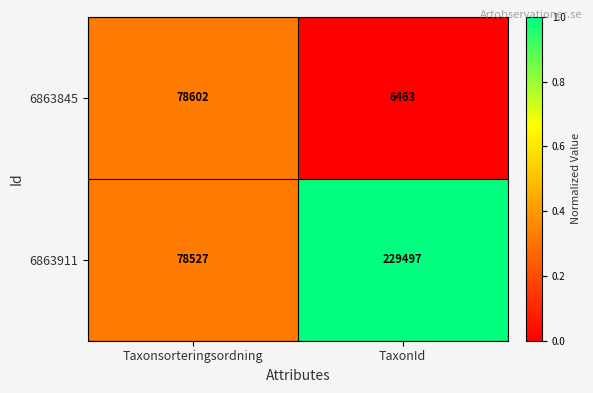

The value of 6863911 at TaxonId is 229497. True or false?

True